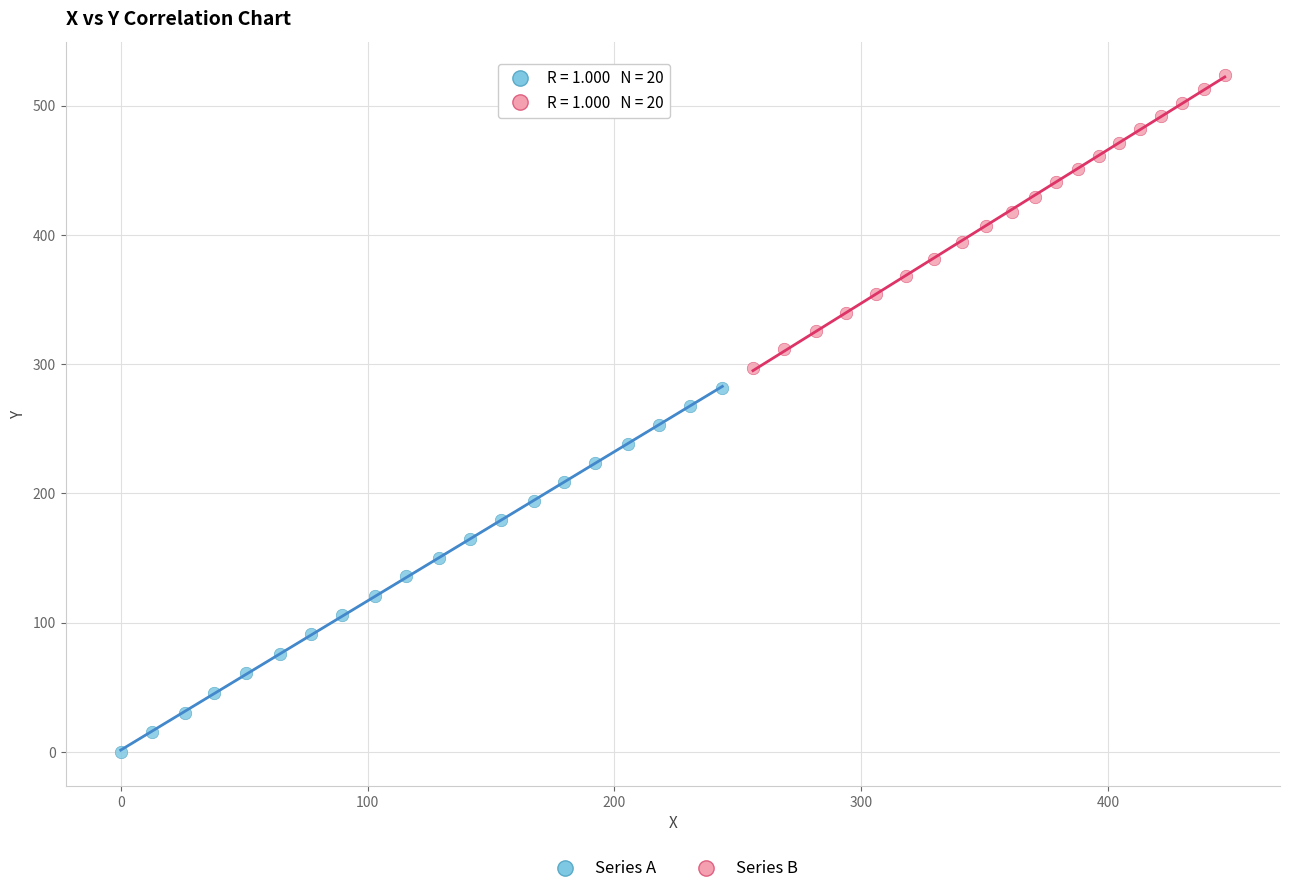

Which series contains the lowest Y value?

Series A